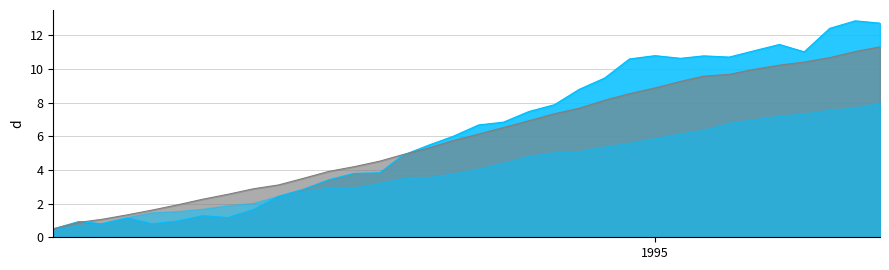

Rank the series by their average value, from highest to lowest.

INDPRO, USPHCI